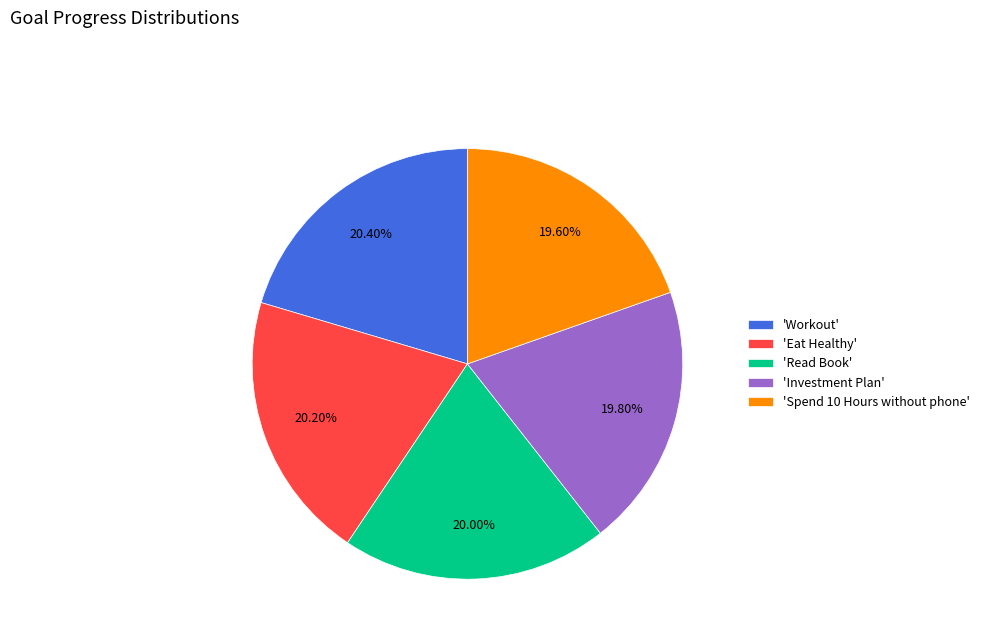

Does 'Workout' represent more than half of the total?

No